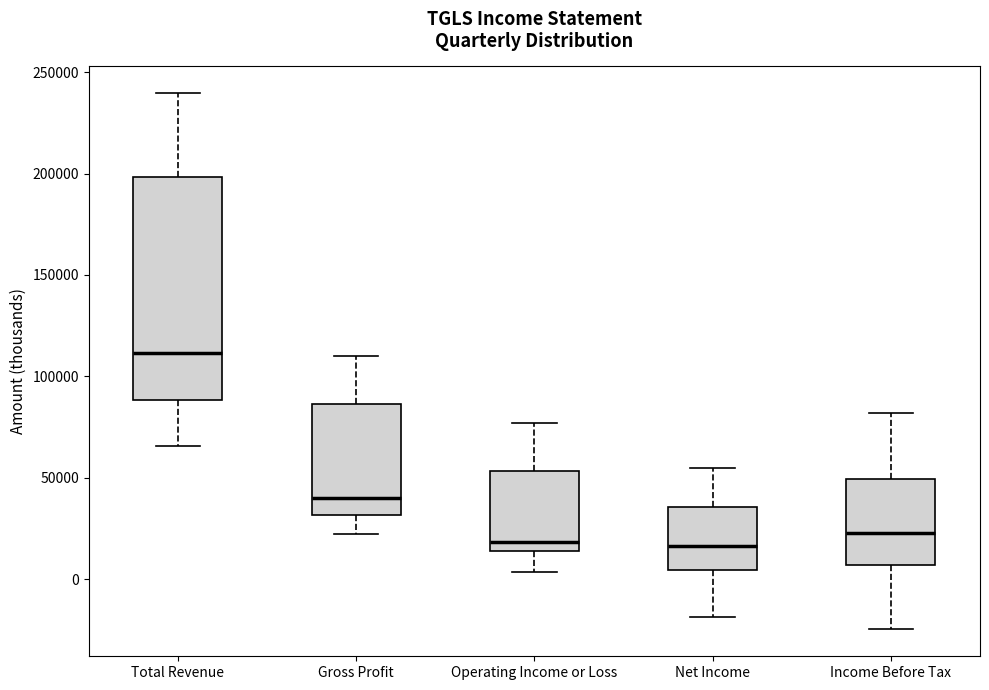

Which box has the highest median line?

Total Revenue